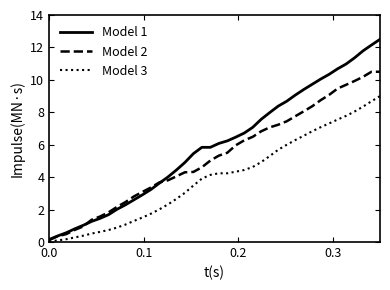

Which series has the widest spread of values?

Model 1